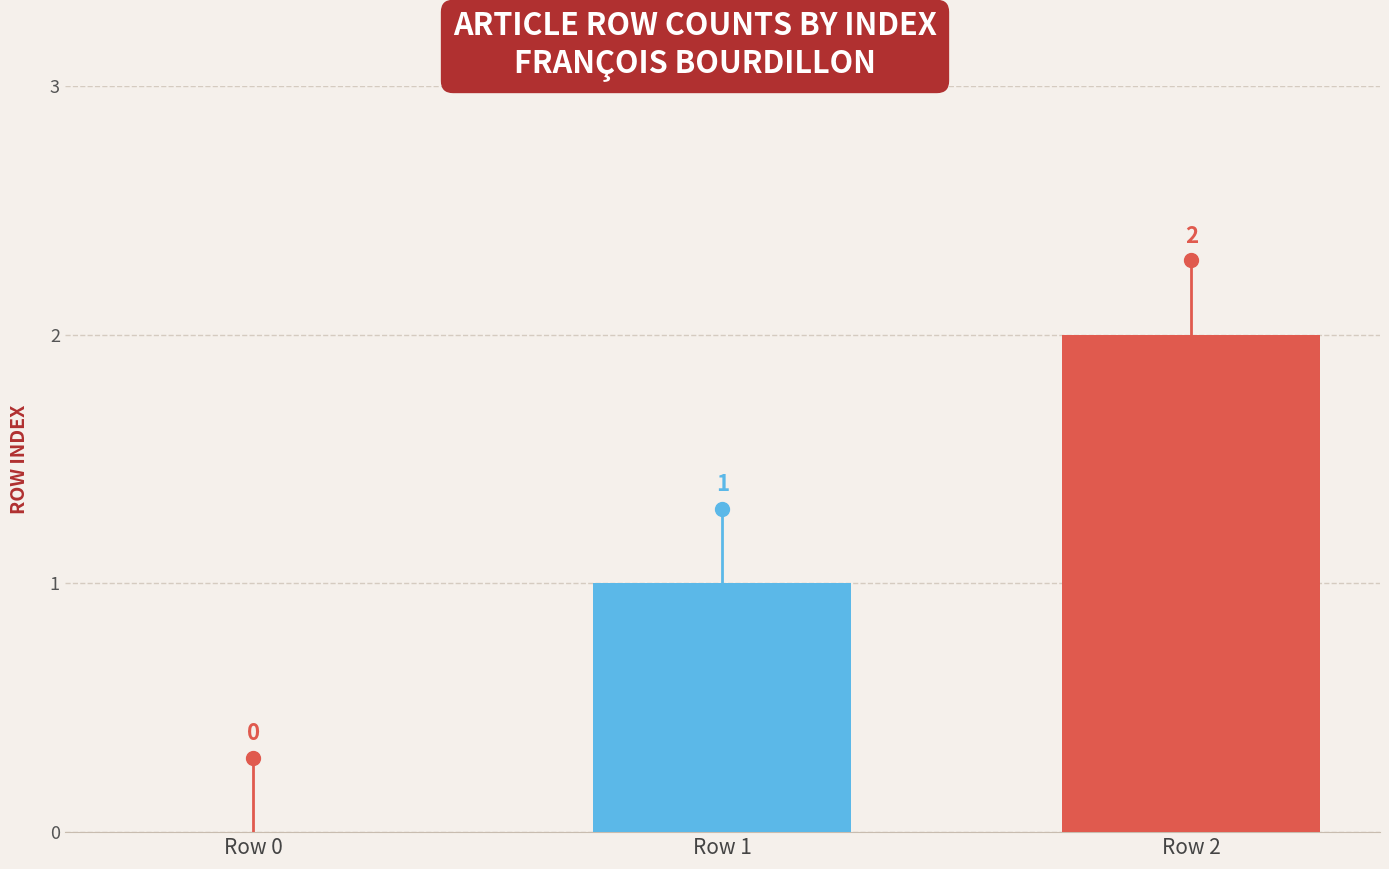

True or false: the data shows 2 at Row 2.

True